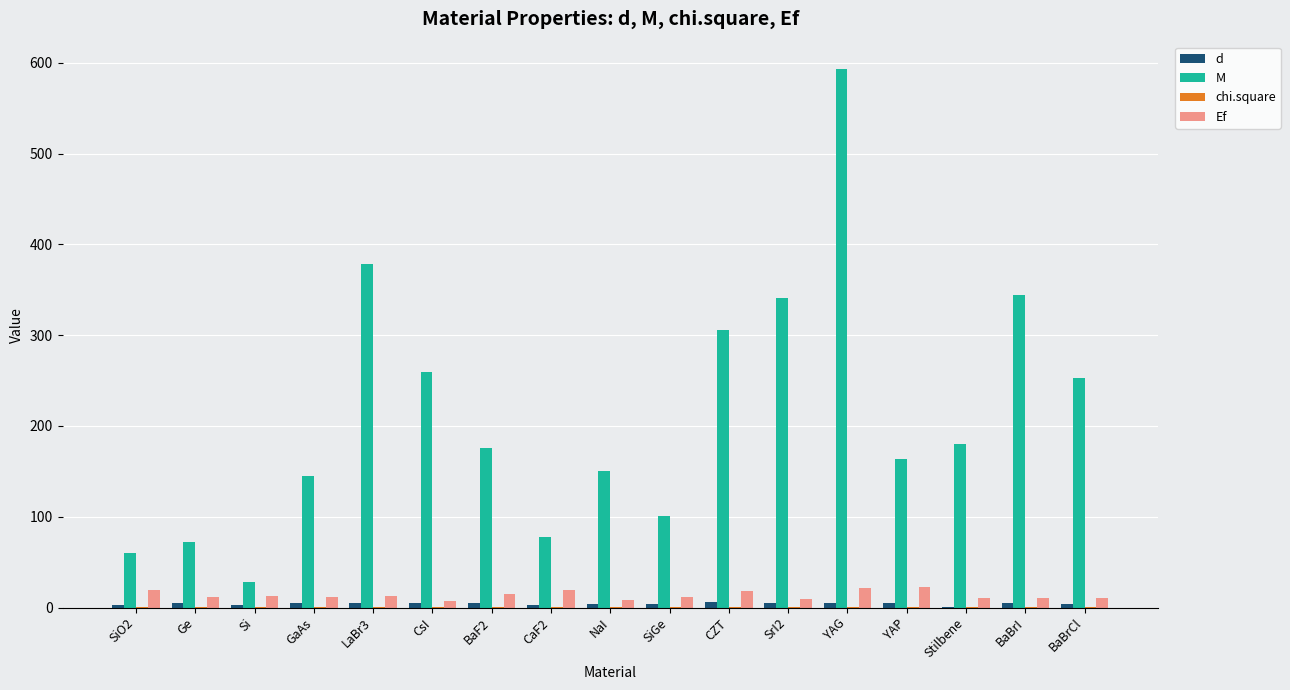

What is the maximum value for M?

593.6